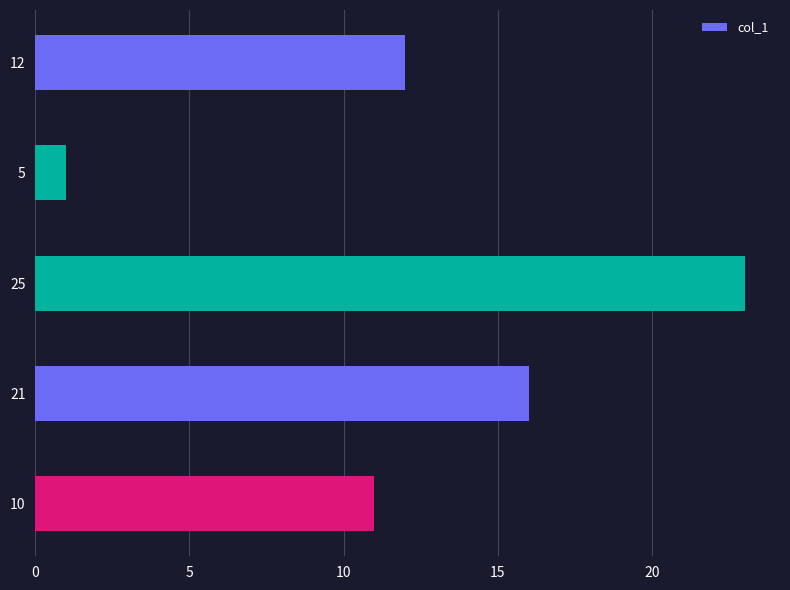

The chart shows a value of 17 at 10. True or false?

False